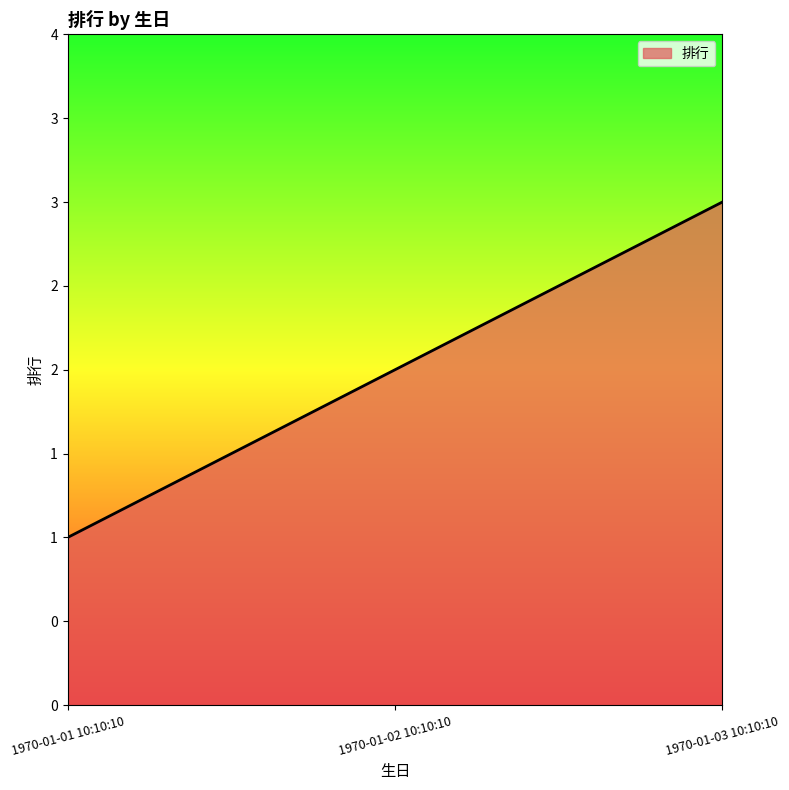

What position from the right is 1970-01-03 10:10:10?

1